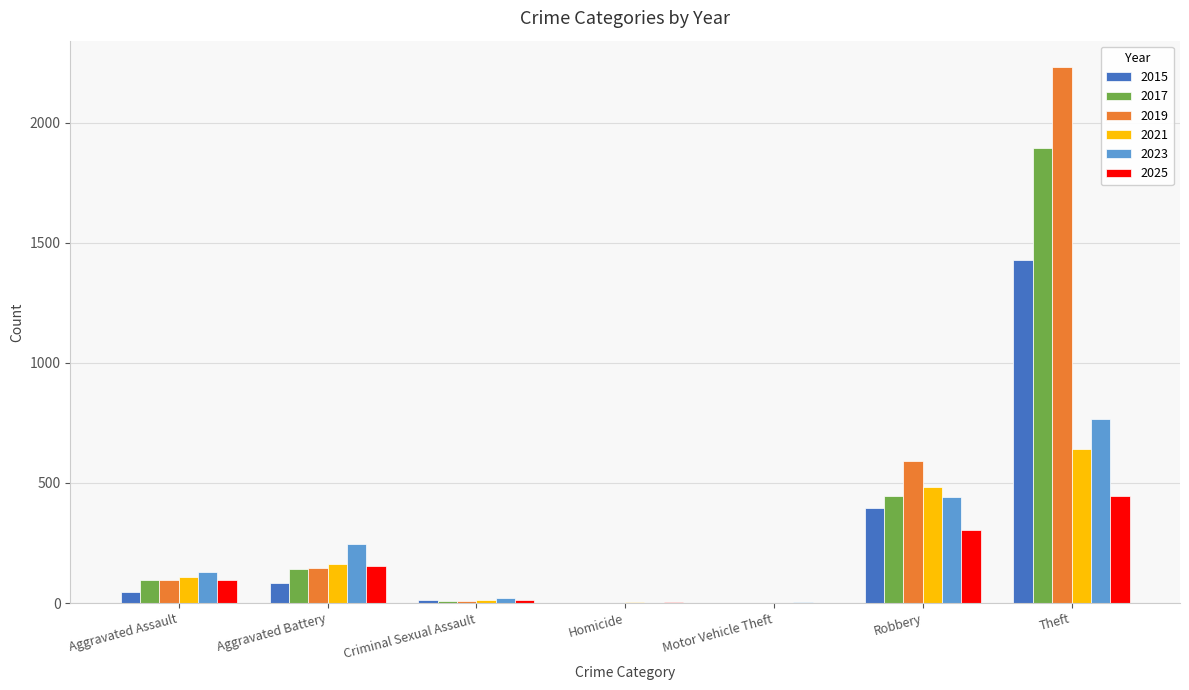

What is the sum of all 2025 values?

1020